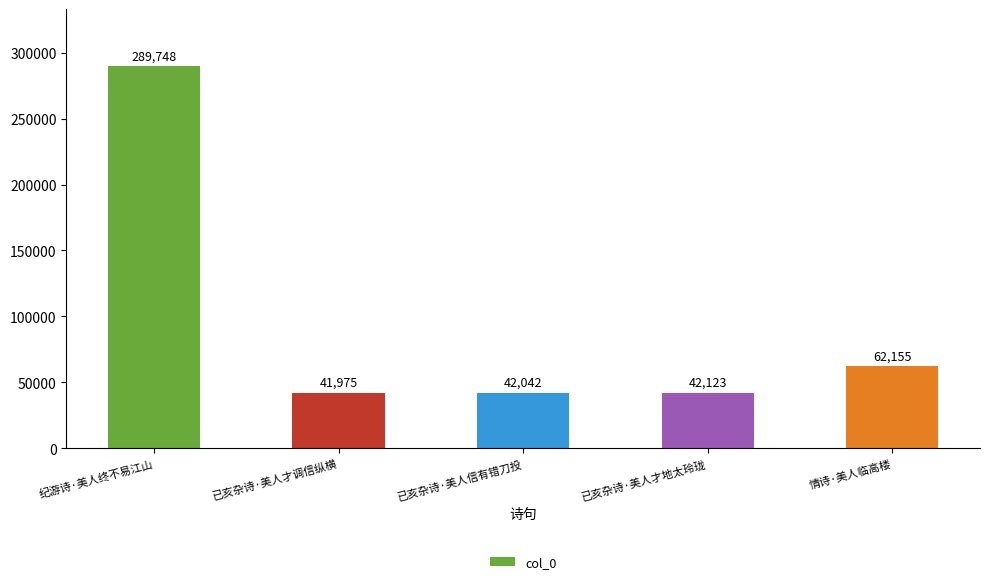

What is the label of the 2nd bar from the left?

已亥杂诗·美人才调信纵横